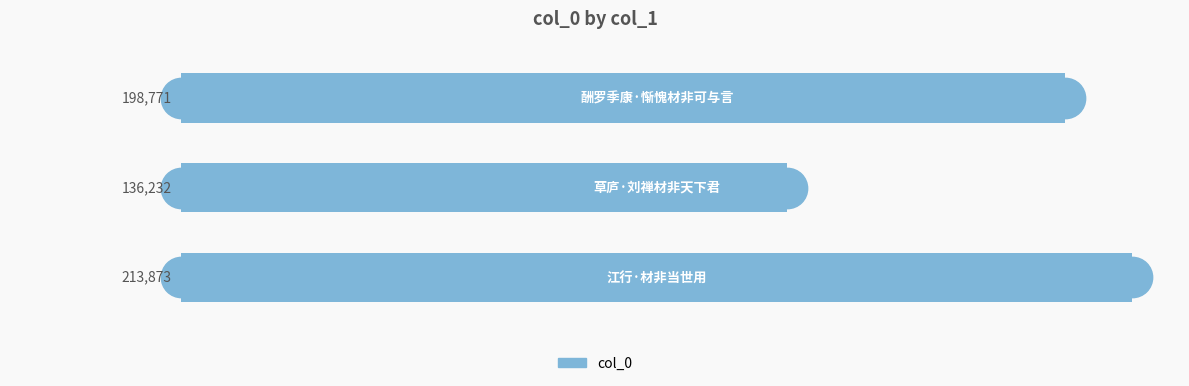

How many data points does each series have?

3